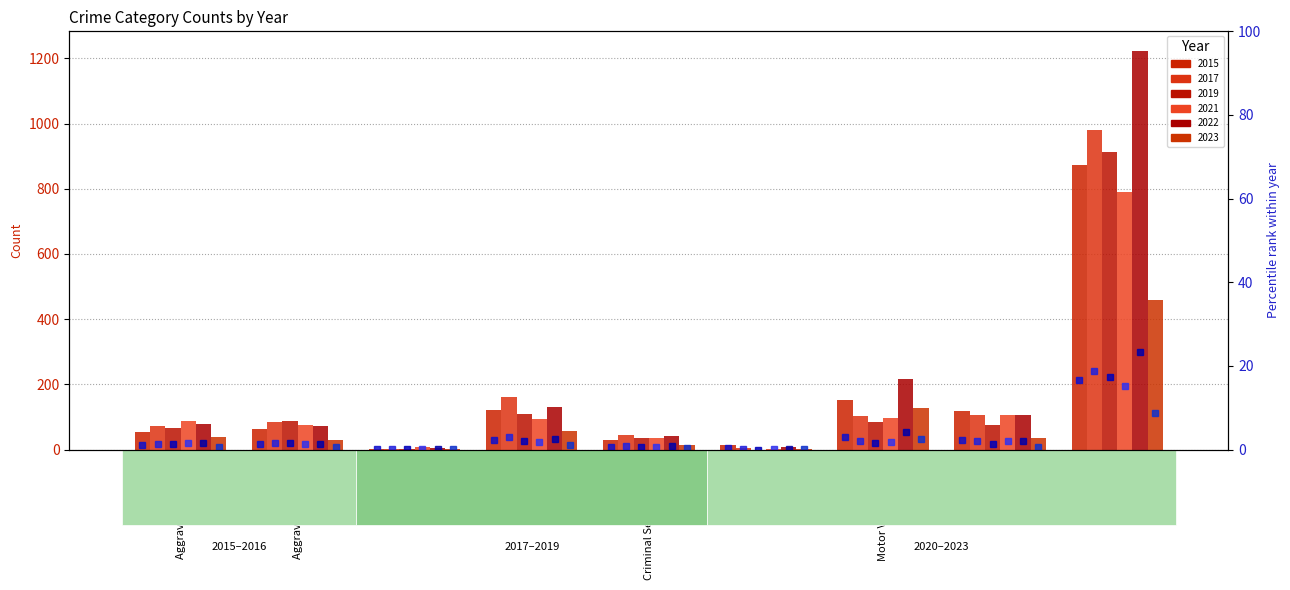

What is the highest value of the 2019 pct series?

17.4